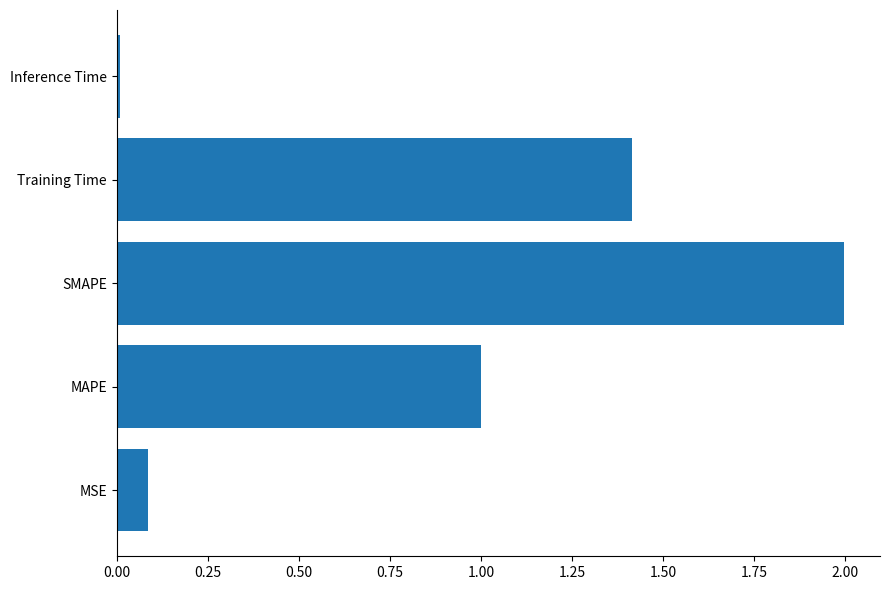

Between MSE and Training Time, which is larger?

Training Time